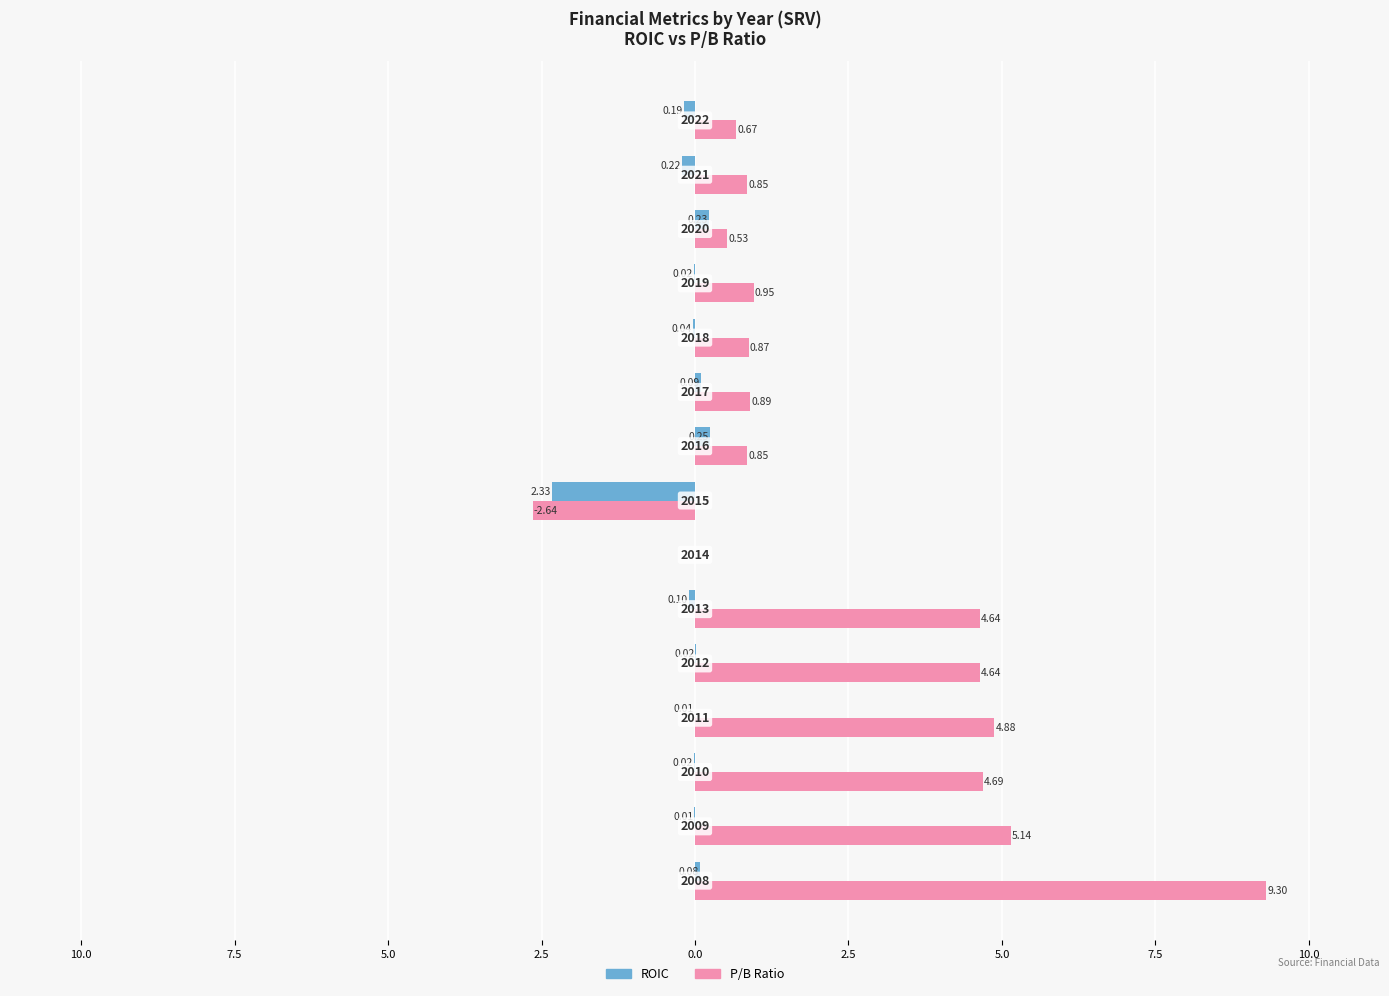

What is the sum of all ROIC values?

-2.2